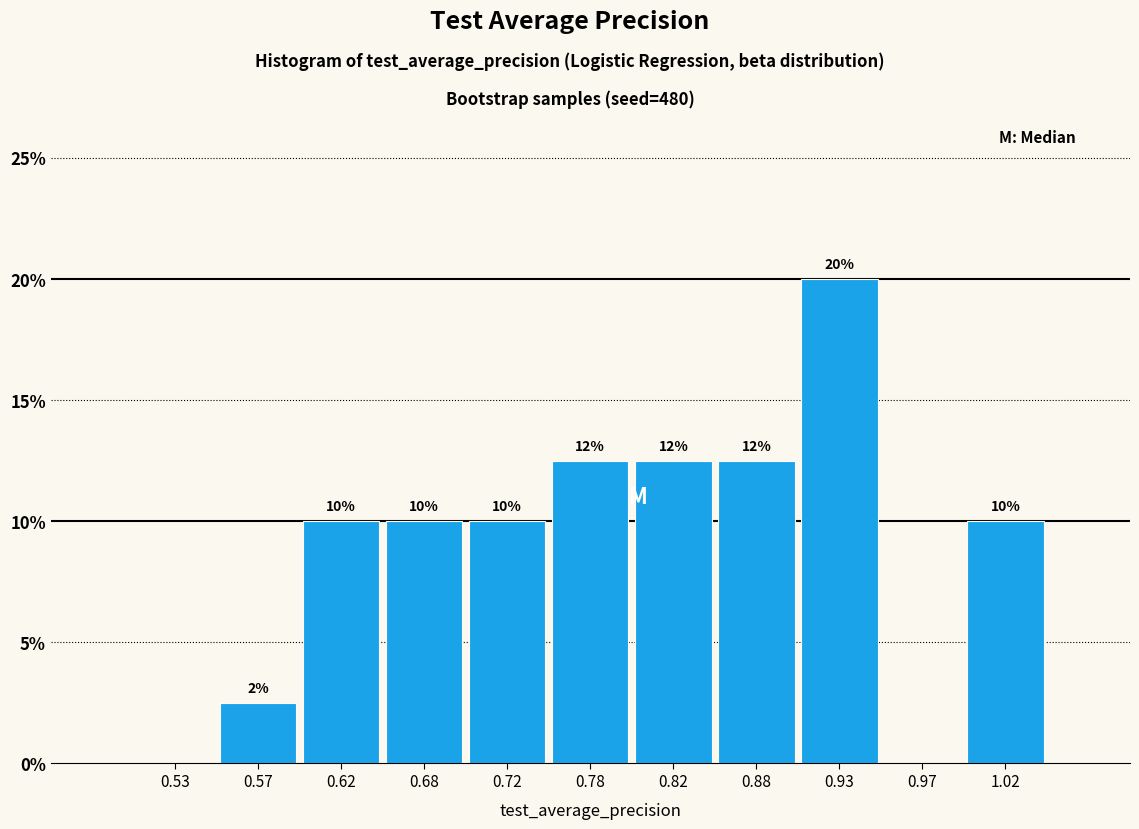

Over which range of the x-axis is the bar tallest?

0.90 to 0.95